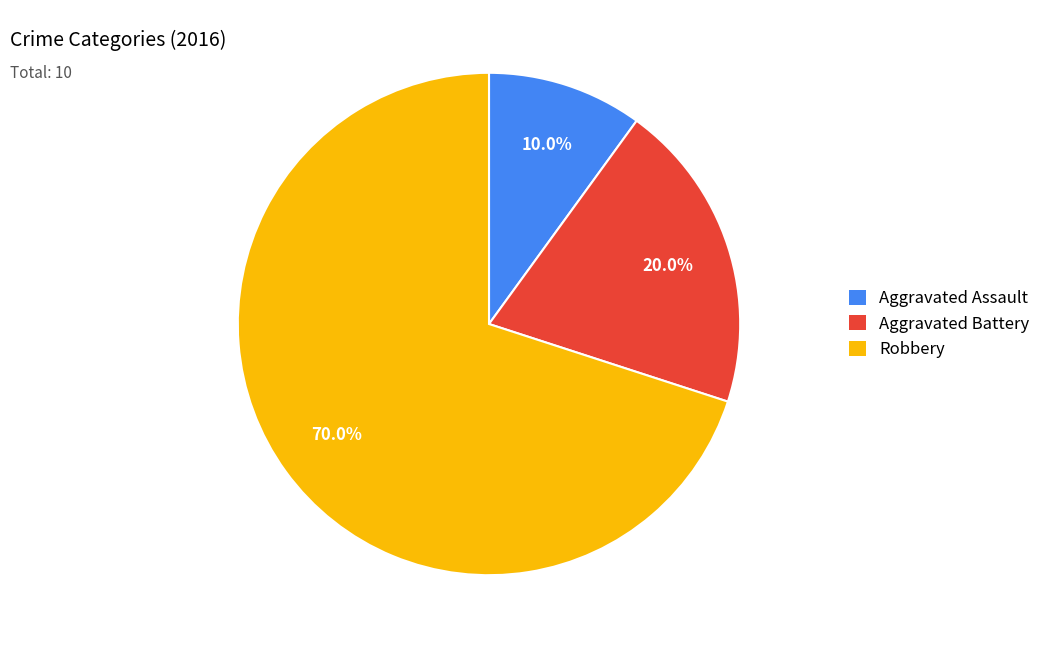

Which category has the biggest portion of the pie?

Robbery